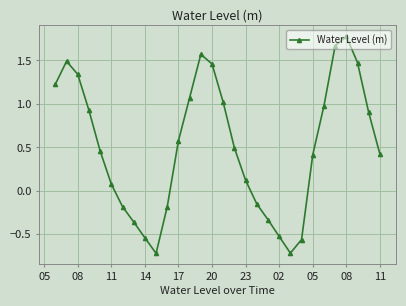

What is the value of the 12th point from the left?

0.6